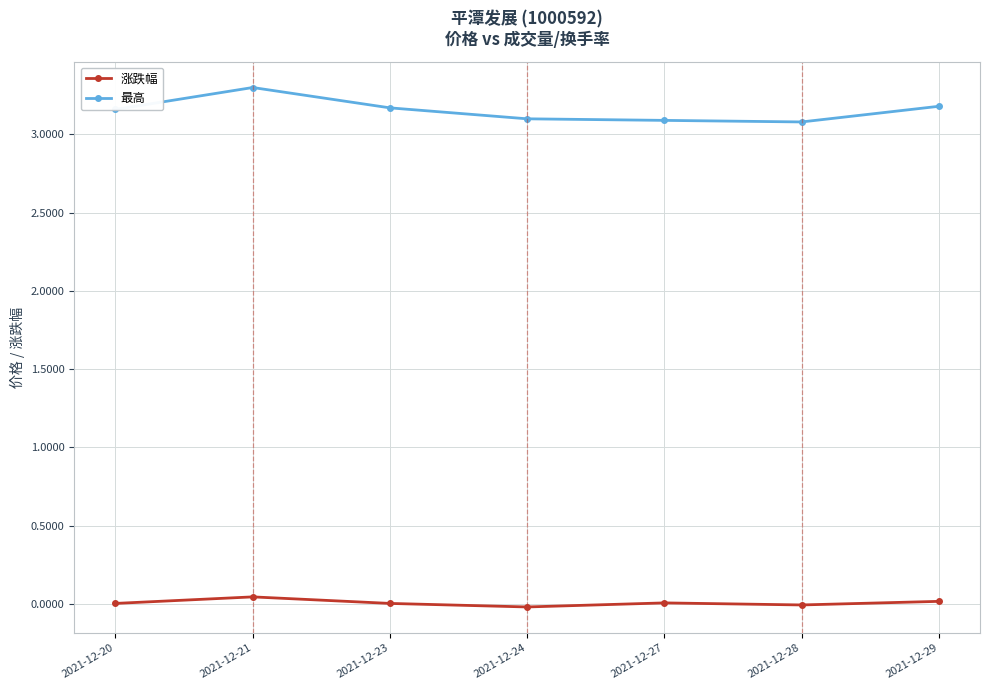

How many series are shown in this chart?

2